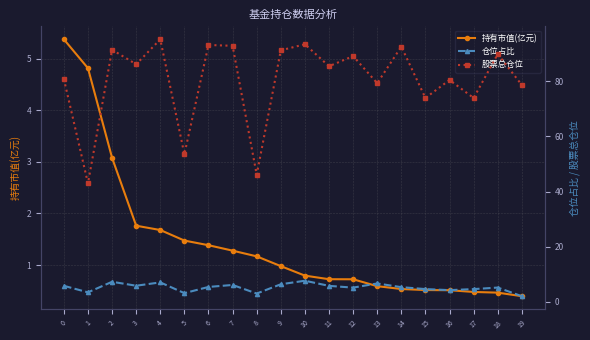

Reading right to left, what are all the values shown in this chart?

持有市值(亿元): 19=0.4	18=0.5	17=0.5	16=0.5	15=0.5	14=0.5	13=0.6	12=0.7	11=0.7	10=0.8	9=1.0	8=1.2	7=1.3	6=1.4	5=1.5	4=1.7	3=1.8	2=3.1	1=4.8	0=5.4
仓位占比: 19=2.1	18=5.2	17=4.6	16=4.3	15=4.6	14=5.3	13=6.7	12=5.2	11=5.8	10=7.7	9=6.4	8=3.0	7=6.1	6=5.4	5=3.2	4=7.1	3=5.9	2=7.3	1=3.5	0=5.8
股票总仓位: 19=78.6	18=89.8	17=73.9	16=80.5	15=73.9	14=92.5	13=79.3	12=89.1	11=85.4	10=93.4	9=91.2	8=46.1	7=92.8	6=93.1	5=53.5	4=95.2	3=86.1	2=91.4	1=43.0	0=80.8